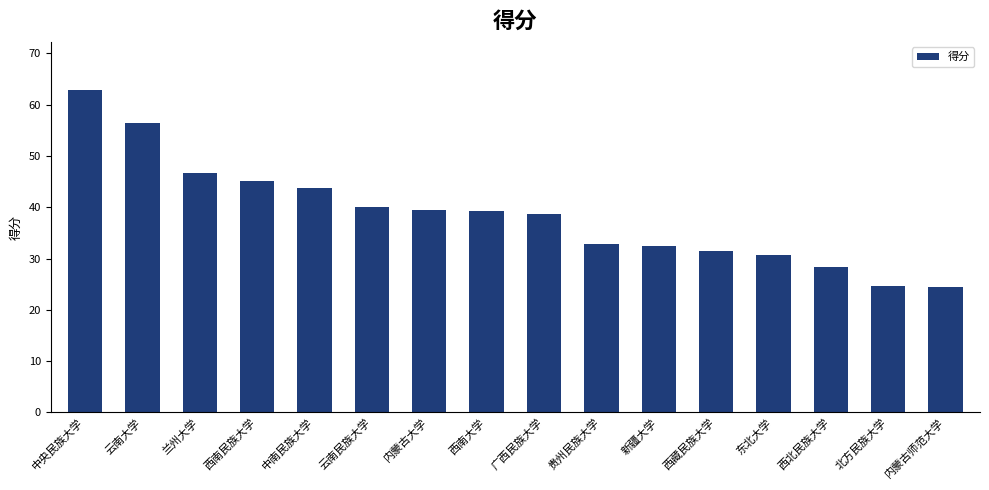

How many series are shown in this chart?

1